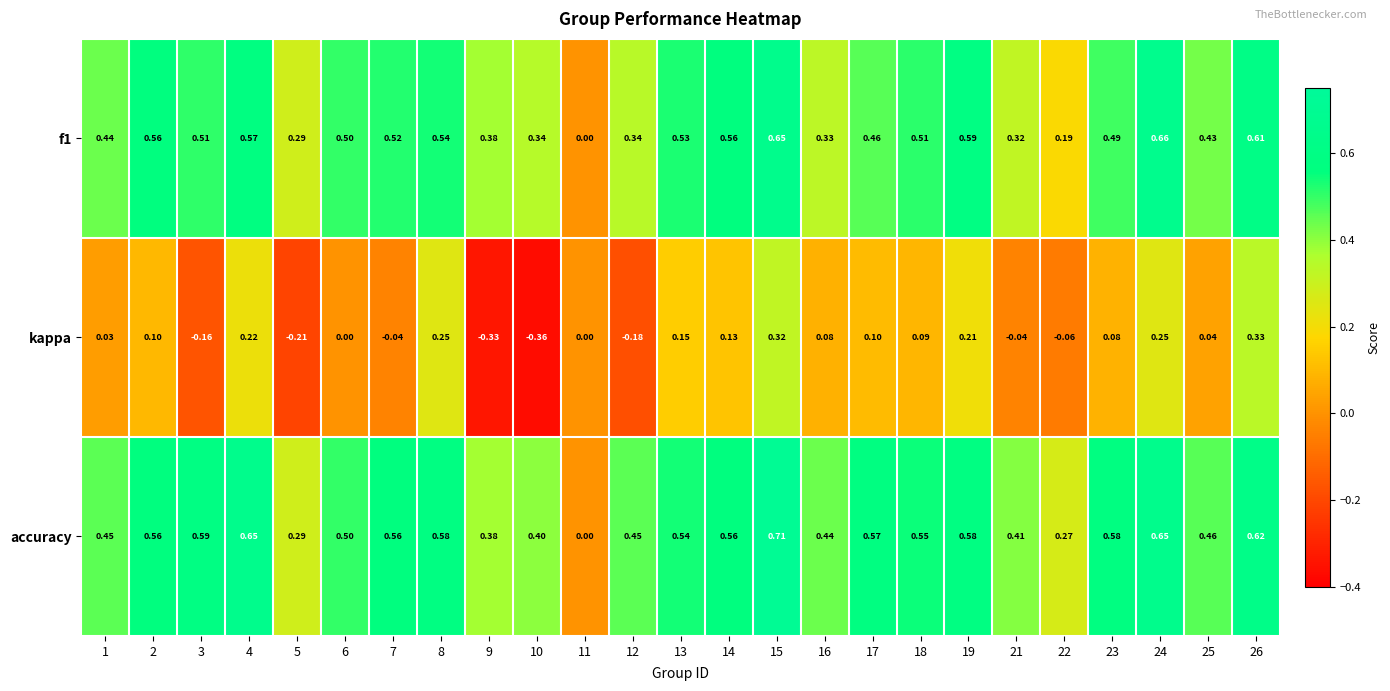

Between 4 and 18, which series saw the biggest shift?

kappa